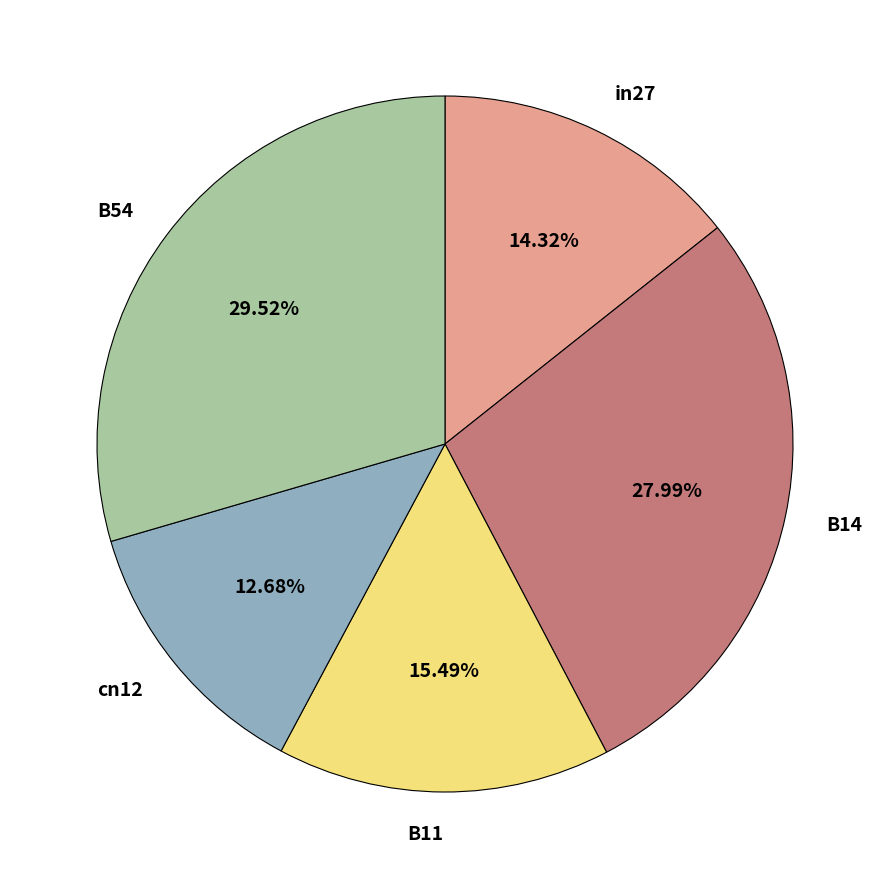

Do B11 and in27 together represent more than half of the pie?

No